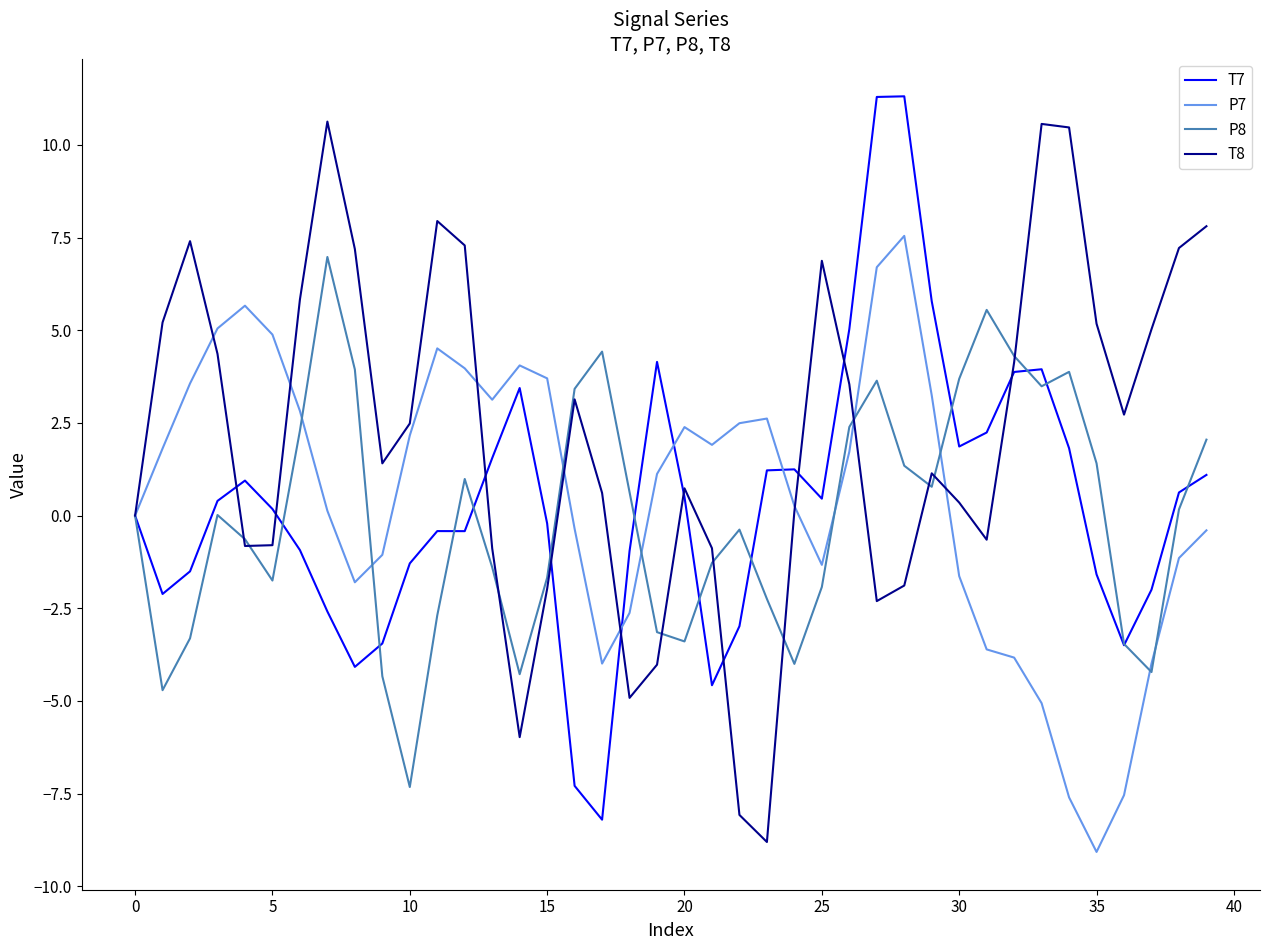

What is the difference between the maximum and minimum values in the P7 series?

16.6